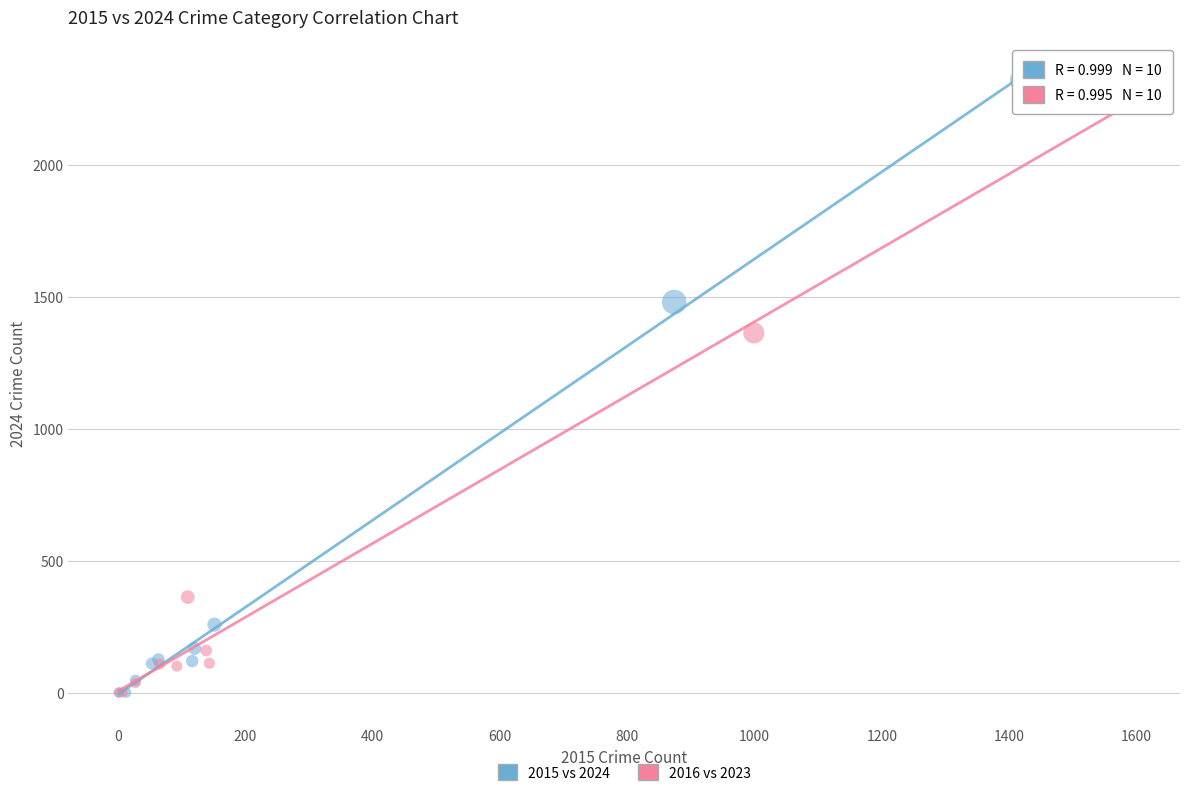

Which series has the widest spread of Y values?

2015 vs 2024